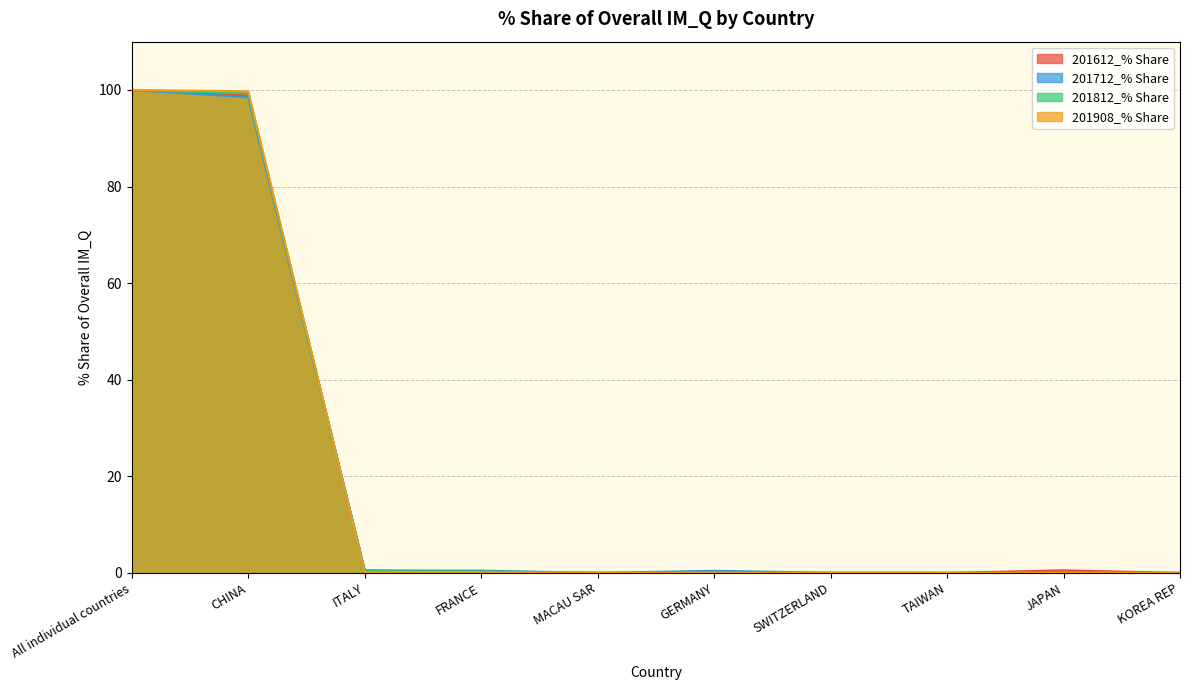

What is the maximum value for 201908_% Share?

100.0